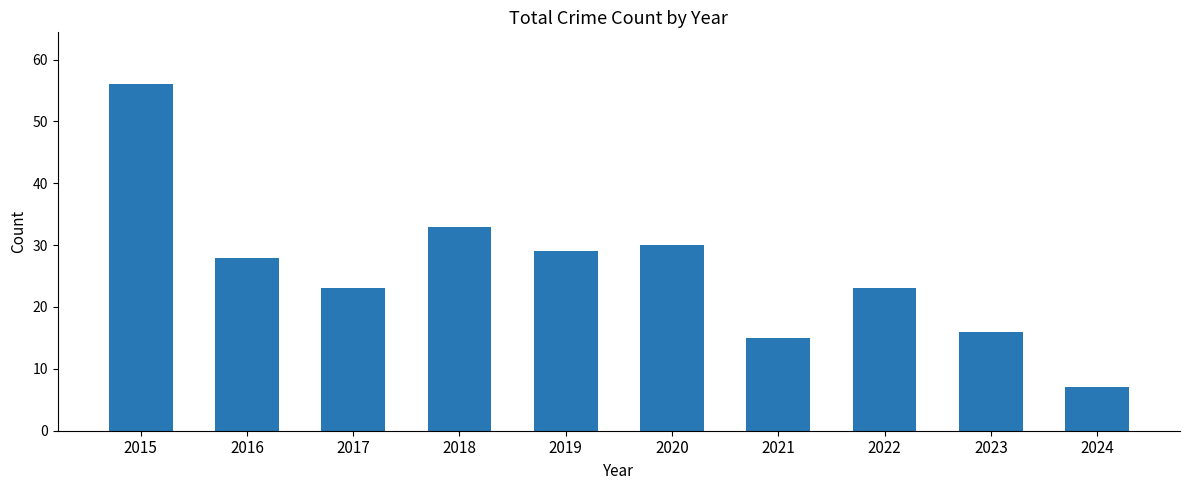

What is the value of the 10th bar from the left?

7